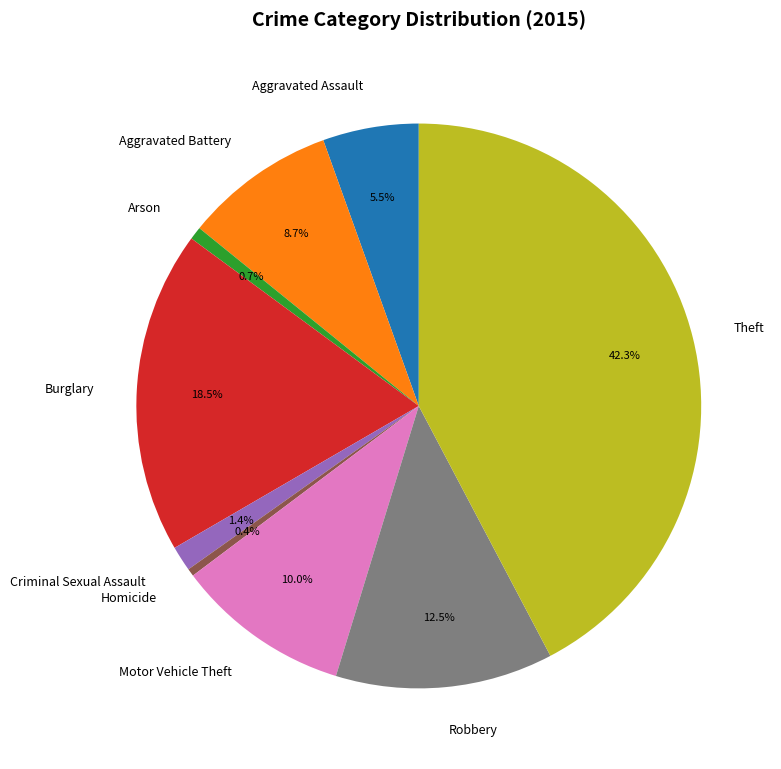

Count the number of slices in the pie.

9